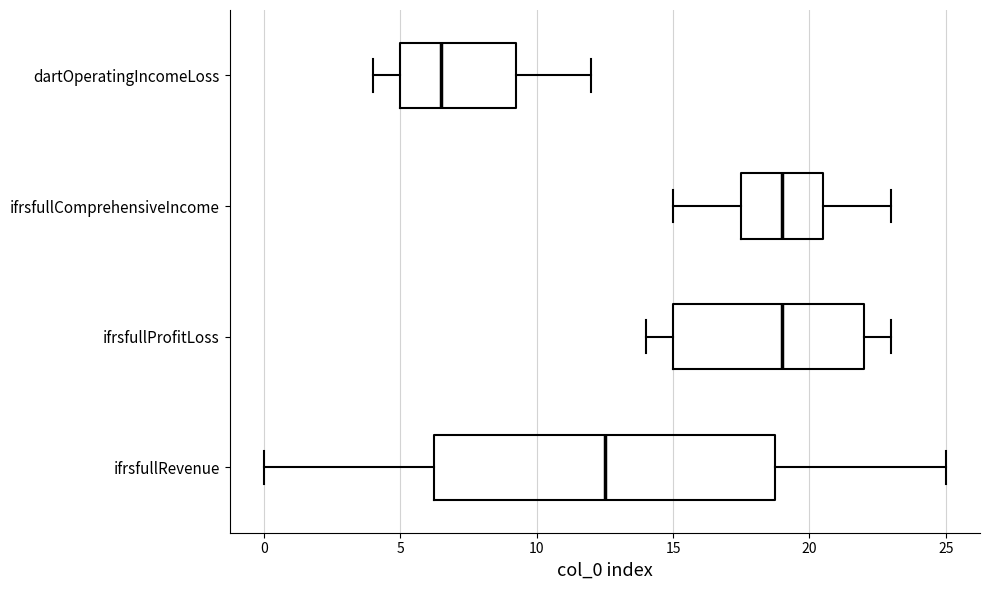

Where does the median line of the box for ifrsfullRevenue sit on the x-axis? The values are not printed on the chart, so give them approximately, as read against the axis.

12.5